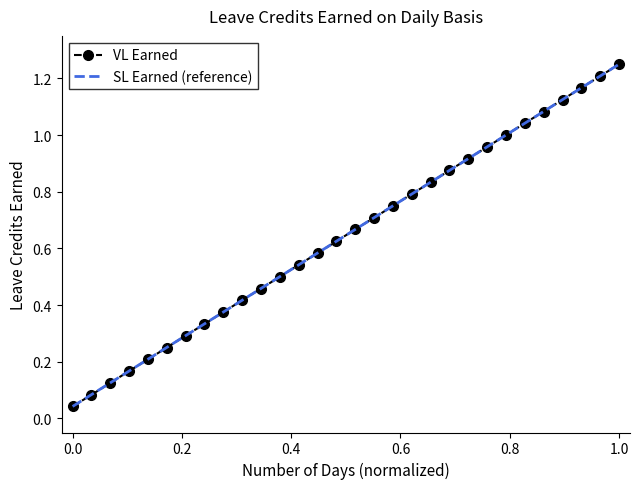

What is the difference between the maximum and minimum values?

1.2